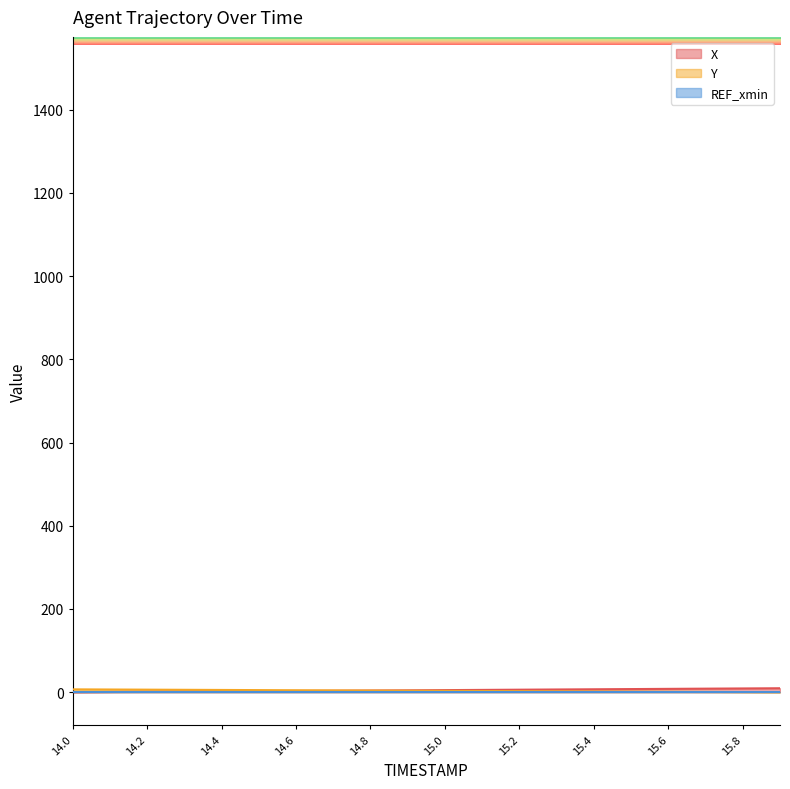

What is the total value across all series at 14.2?

7.1